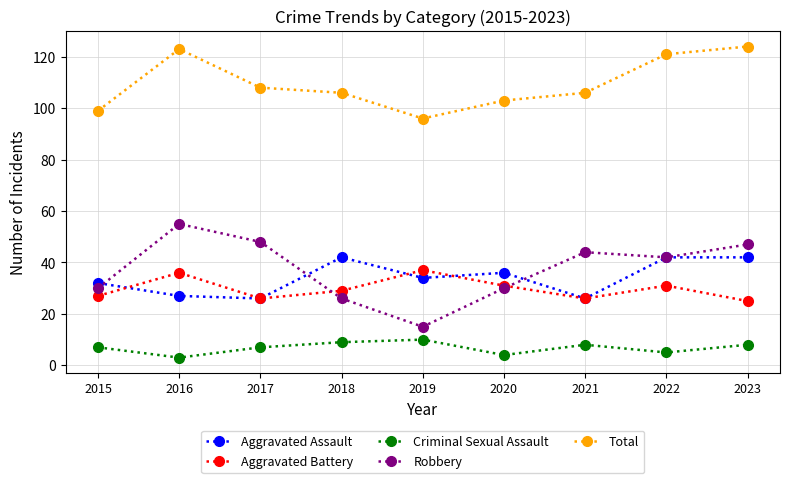

Rank the series by their maximum value, from highest to lowest.

Total, Robbery, Aggravated Assault, Aggravated Battery, Criminal Sexual Assault